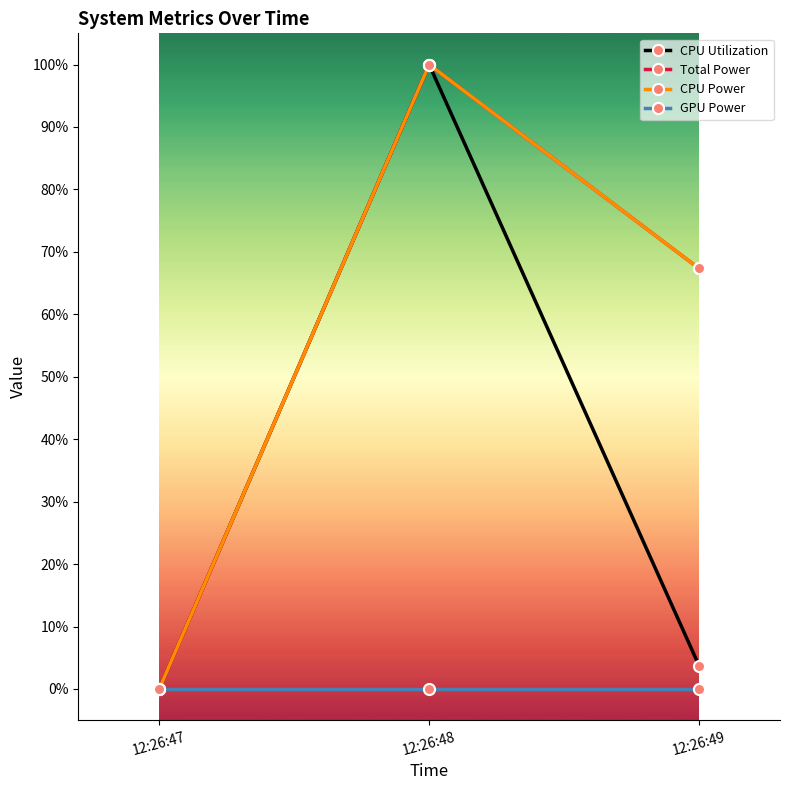

Reading left to right, transcribe all the data shown in this chart.

CPU Utilization: 12:26:47=0.0	12:26:48=1.0	12:26:49=0.0
Total Power: 12:26:47=0.0	12:26:48=1.0	12:26:49=0.7
CPU Power: 12:26:47=0.0	12:26:48=1.0	12:26:49=0.7
GPU Power: 12:26:47=0.0	12:26:48=0.0	12:26:49=0.0